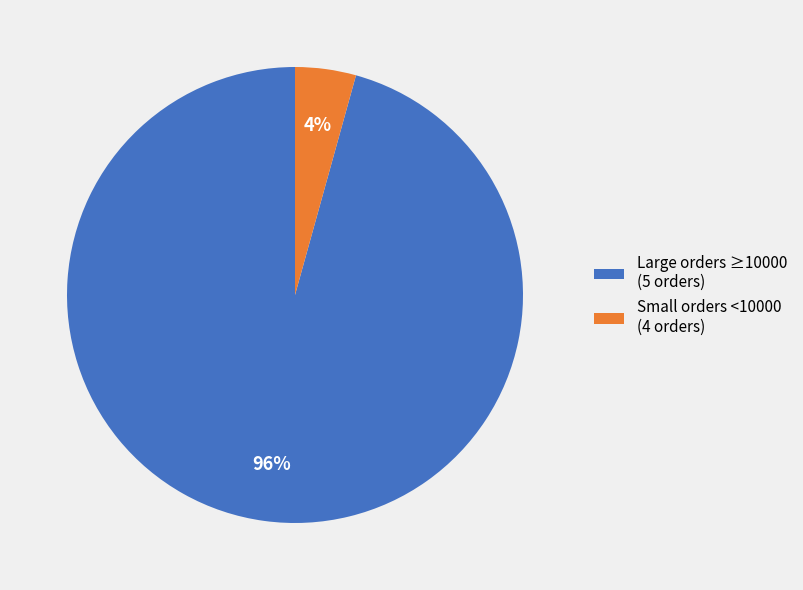

What percentage is the Small orders <10000 (4 orders) slice, to the nearest percent?

4%